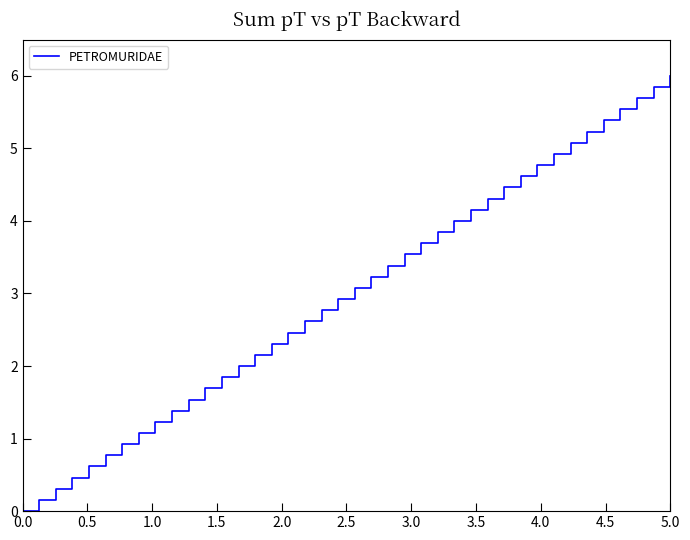

What is the greatest value displayed?

6.0